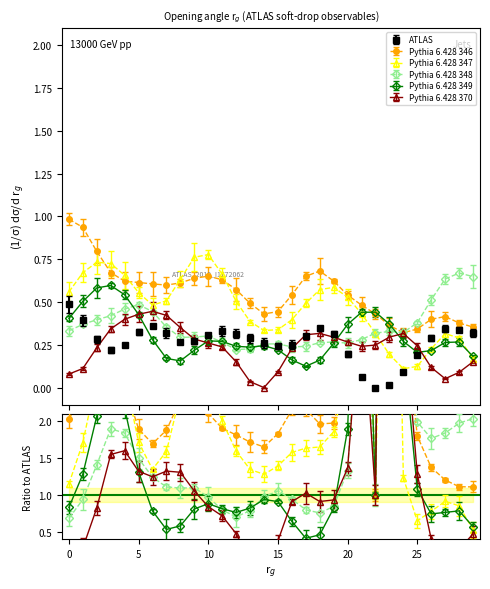

Reading left to right, list all the values displayed in this chart.

ATLAS: 0.5	0.4	0.3	0.2	0.2	0.3	0.4	0.3	0.3	0.3	0.3	0.3	0.3	0.3	0.3	0.2	0.3	0.3	0.3	0.3	0.2	0.1	0.0	0.0	0.1	0.2	0.3	0.3	0.3	0.3
Pythia 6.428 346: 1.0	0.9	0.8	0.7	0.6	0.6	0.6	0.6	0.6	0.6	0.7	0.6	0.6	0.5	0.4	0.4	0.5	0.7	0.7	0.6	0.5	0.5	0.4	0.4	0.3	0.3	0.4	0.4	0.4	0.4
Pythia 6.428 347: 0.6	0.7	0.7	0.7	0.7	0.6	0.5	0.5	0.6	0.8	0.8	0.7	0.5	0.4	0.3	0.3	0.4	0.5	0.6	0.6	0.5	0.4	0.3	0.2	0.1	0.1	0.2	0.3	0.3	0.2
Pythia 6.428 348: 0.3	0.4	0.4	0.4	0.5	0.5	0.4	0.4	0.3	0.3	0.3	0.3	0.2	0.2	0.3	0.3	0.2	0.2	0.3	0.3	0.3	0.3	0.3	0.3	0.3	0.4	0.5	0.6	0.7	0.6
Pythia 6.428 349: 0.4	0.5	0.6	0.6	0.5	0.4	0.3	0.2	0.2	0.2	0.3	0.3	0.2	0.2	0.2	0.2	0.2	0.1	0.2	0.3	0.4	0.4	0.4	0.4	0.3	0.2	0.2	0.3	0.3	0.2
Pythia 6.428 370: 0.1	0.1	0.2	0.3	0.4	0.4	0.4	0.4	0.4	0.3	0.3	0.2	0.2	0.0	0.0	0.1	0.2	0.3	0.3	0.3	0.3	0.2	0.2	0.3	0.3	0.2	0.1	0.1	0.1	0.2